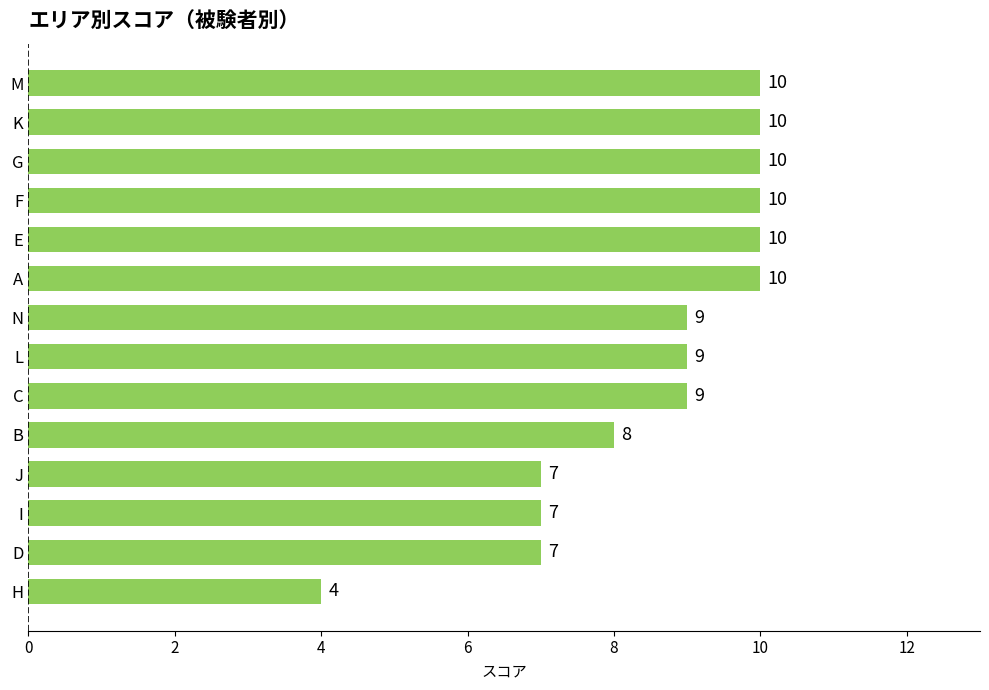

How many values are between 7 and 10?

13